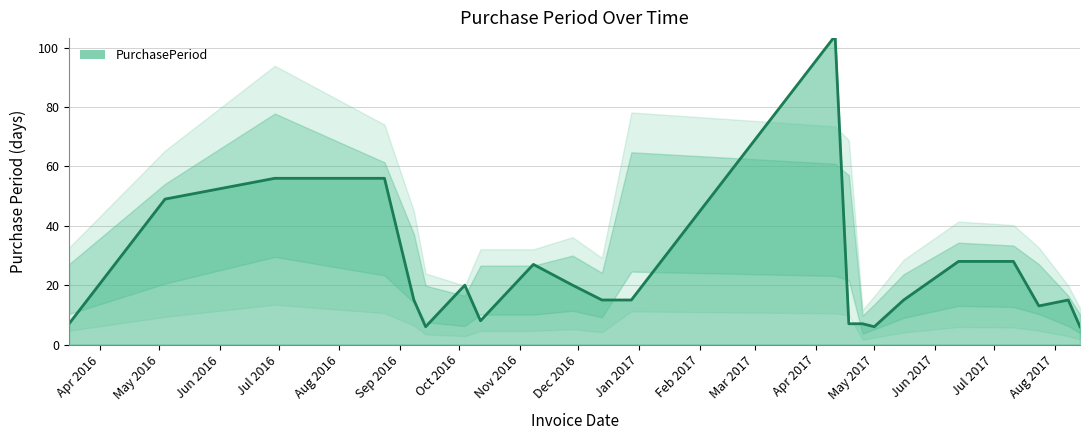

What is the difference between the maximum and minimum values?

98